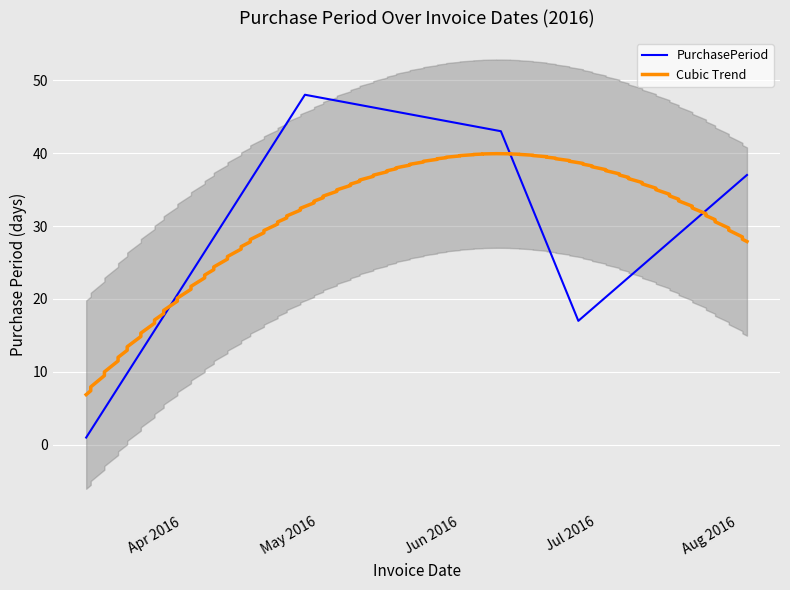

Approximately how many times larger is the value at 2016-04-28 compared to 2016-03-11?

48.0